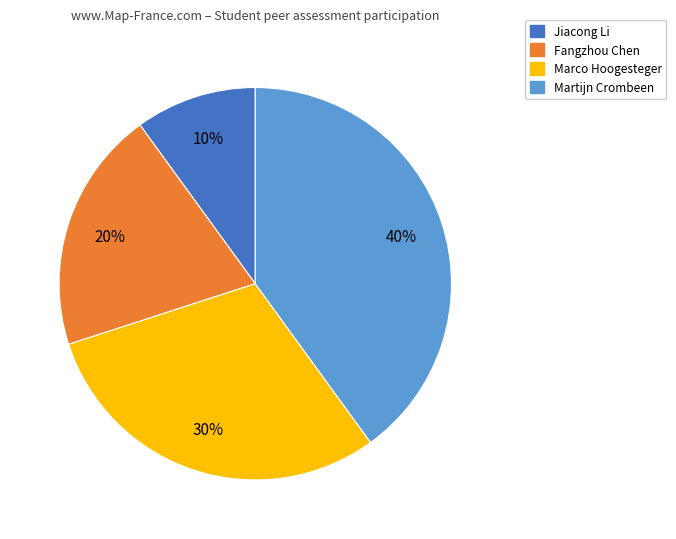

To the nearest percent, what is the difference between the largest and smallest slice percentages?

30%